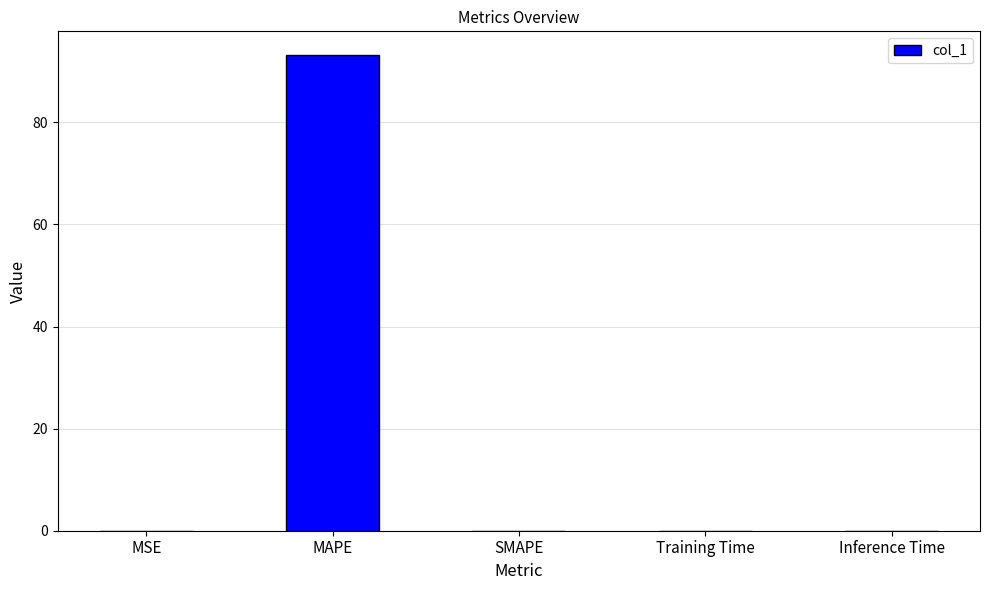

The value at MSE is 0.0. True or false?

True